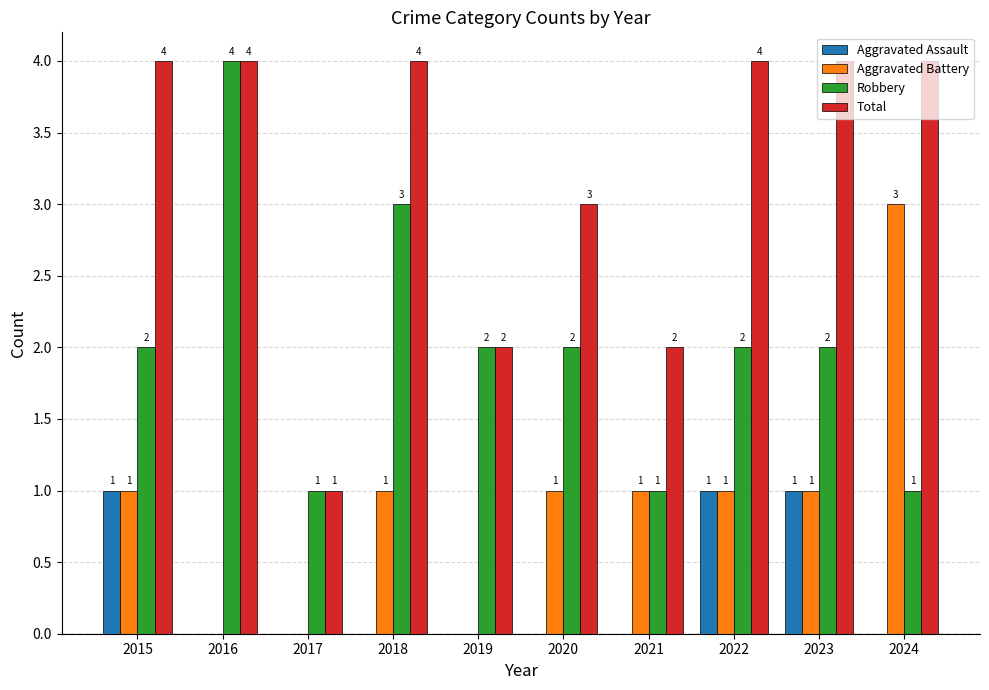

What is the greatest value displayed?

4